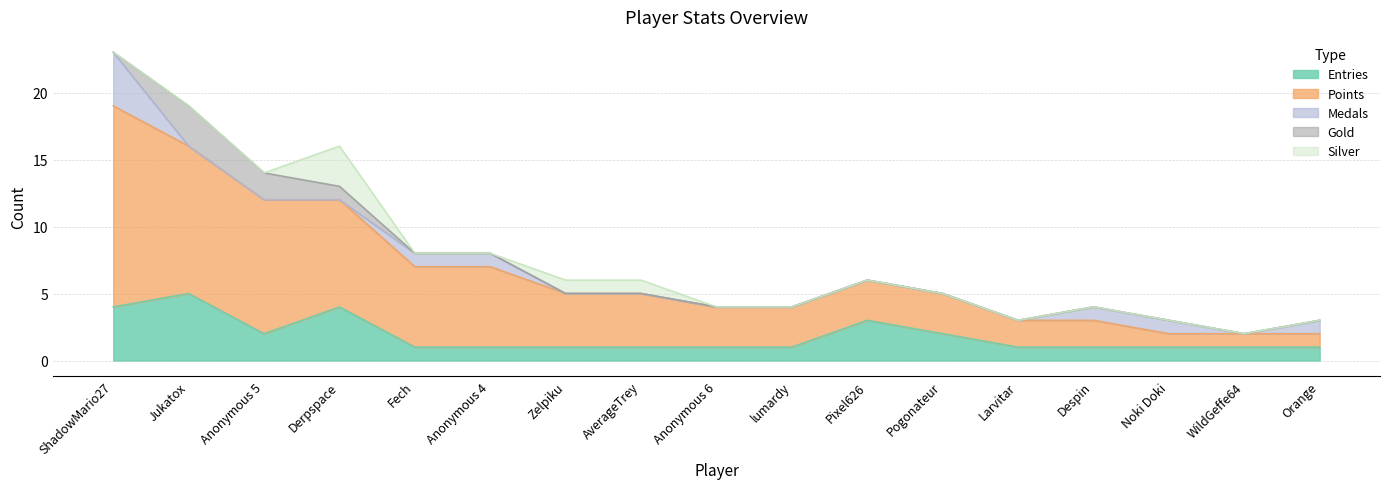

True or false: Entries has a value of 1 at WildGeffe64.

True